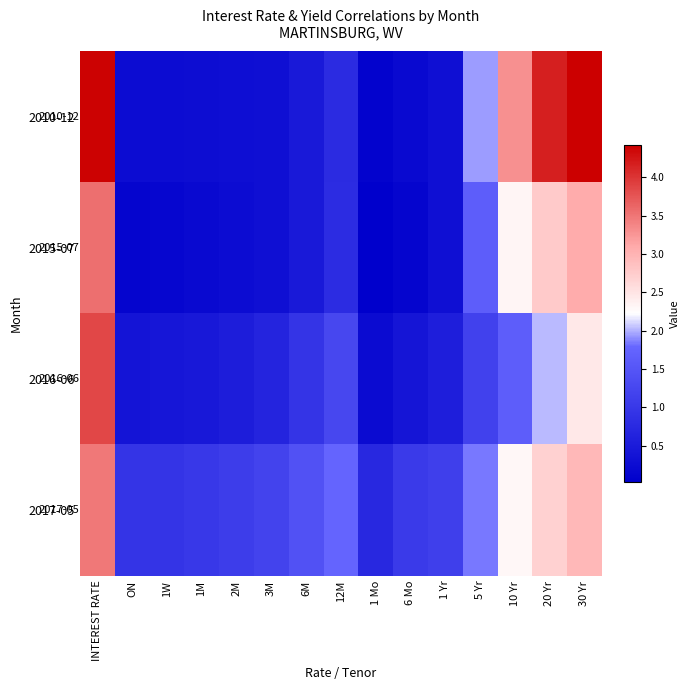

Reading left to right, what are all the values shown in this chart?

2010-12: INTEREST RATE=4.4	ON=0.2	1W=0.2	1M=0.3	2M=0.3	3M=0.3	6M=0.5	12M=0.8	1 Mo=0.1	6 Mo=0.2	1 Yr=0.3	5 Yr=1.9	10 Yr=3.3	20 Yr=4.2	30 Yr=4.4
2015-07: INTEREST RATE=3.5	ON=0.1	1W=0.1	1M=0.2	2M=0.2	3M=0.3	6M=0.5	12M=0.8	1 Mo=0.0	6 Mo=0.1	1 Yr=0.3	5 Yr=1.6	10 Yr=2.3	20 Yr=2.8	30 Yr=3.1
2016-06: INTEREST RATE=3.9	ON=0.4	1W=0.4	1M=0.5	2M=0.5	3M=0.7	6M=0.9	12M=1.3	1 Mo=0.2	6 Mo=0.4	1 Yr=0.6	5 Yr=1.2	10 Yr=1.6	20 Yr=2.0	30 Yr=2.5
2017-05: INTEREST RATE=3.5	ON=0.9	1W=0.9	1M=1.0	2M=1.1	3M=1.2	6M=1.4	12M=1.8	1 Mo=0.7	6 Mo=1.0	1 Yr=1.1	5 Yr=1.8	10 Yr=2.3	20 Yr=2.7	30 Yr=3.0